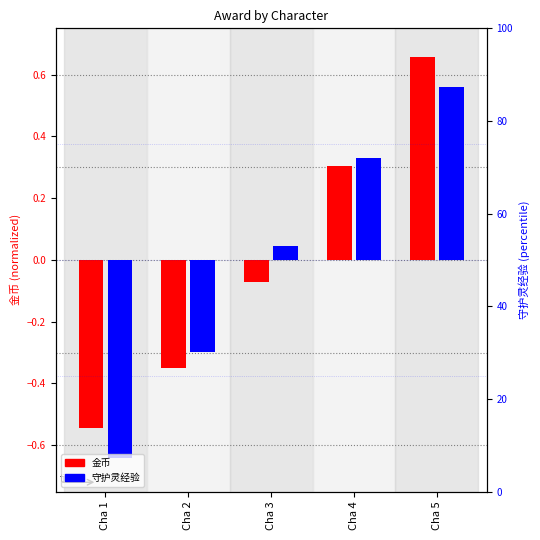

What is the difference between the maximum and minimum values in the 金币 series?

1.2